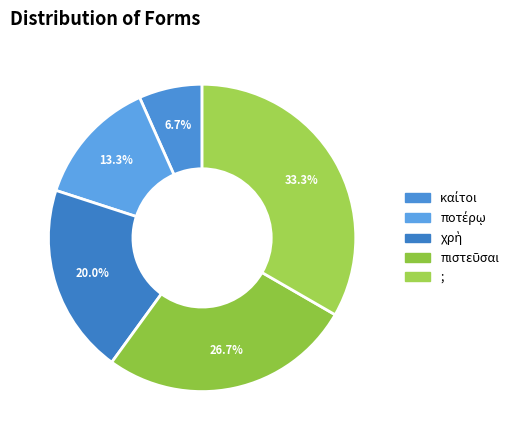

Is there a majority slice in this chart?

No